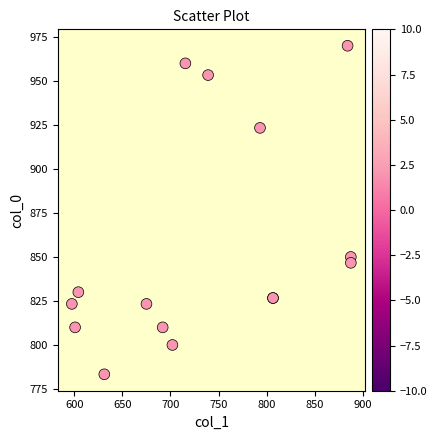

What Y value in the scatter plot is closest to 876?

850.0